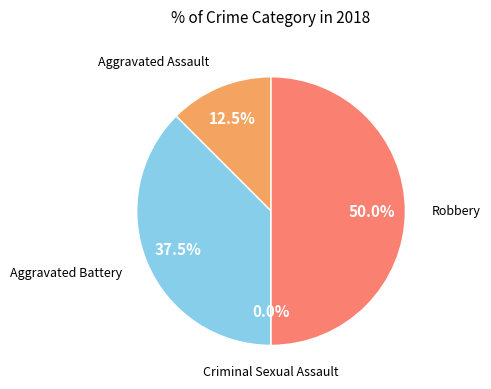

To the nearest percent, what is the difference between the largest and smallest slice percentages?

50%